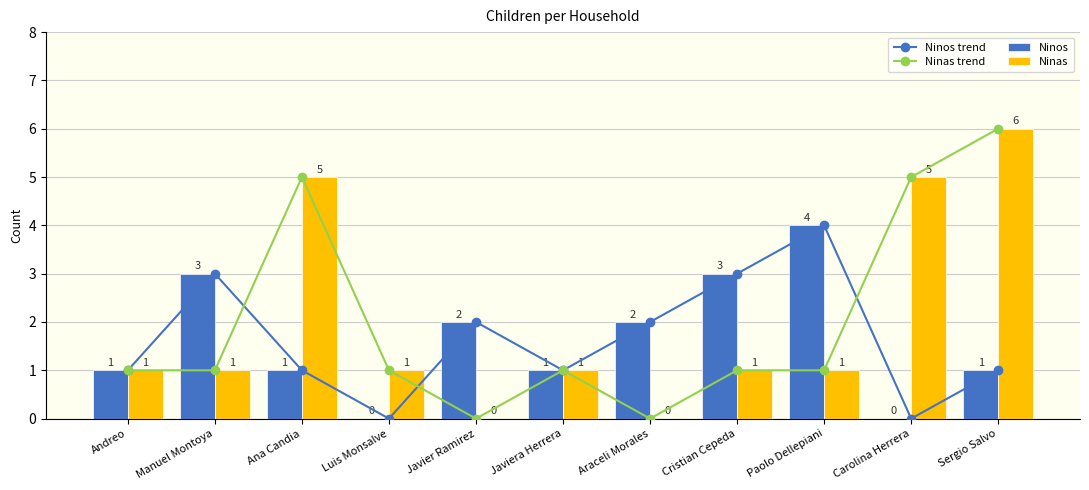

Reading left to right, list all the values displayed in this chart.

Ninos trend: Andreo=1	Manuel Montoya=3	Ana Candia=1	Luis Monsalve=0	Javier Ramirez=2	Javiera Herrera=1	Araceli Morales=2	Cristian Cepeda=3	Paolo Dellepiani=4	Carolina Herrera=0	Sergio Salvo=1
Ninas trend: Andreo=1	Manuel Montoya=1	Ana Candia=5	Luis Monsalve=1	Javier Ramirez=0	Javiera Herrera=1	Araceli Morales=0	Cristian Cepeda=1	Paolo Dellepiani=1	Carolina Herrera=5	Sergio Salvo=6
Ninos: Andreo=1	Manuel Montoya=3	Ana Candia=1	Luis Monsalve=0	Javier Ramirez=2	Javiera Herrera=1	Araceli Morales=2	Cristian Cepeda=3	Paolo Dellepiani=4	Carolina Herrera=0	Sergio Salvo=1
Ninas: Andreo=1	Manuel Montoya=1	Ana Candia=5	Luis Monsalve=1	Javier Ramirez=0	Javiera Herrera=1	Araceli Morales=0	Cristian Cepeda=1	Paolo Dellepiani=1	Carolina Herrera=5	Sergio Salvo=6